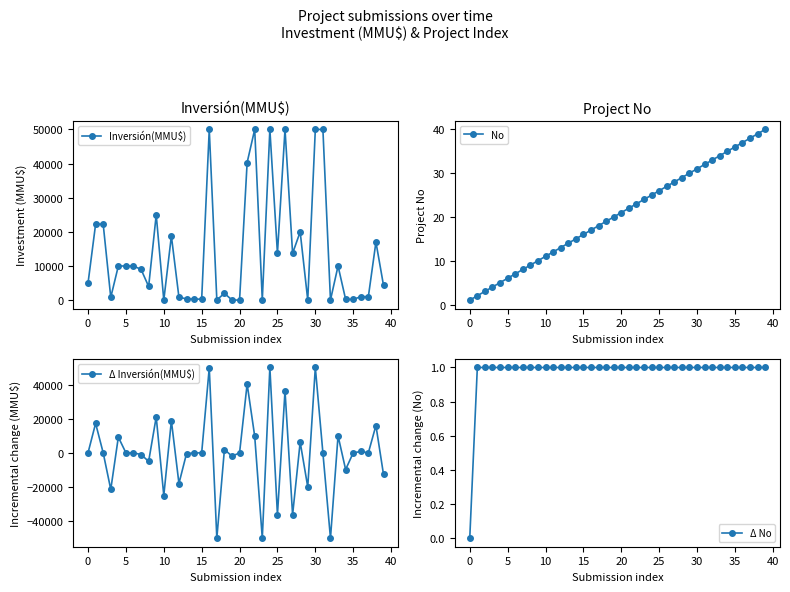

What are all the series names shown in the legend?

Inversión(MMU$), No, Δ Inversión(MMU$), Δ No